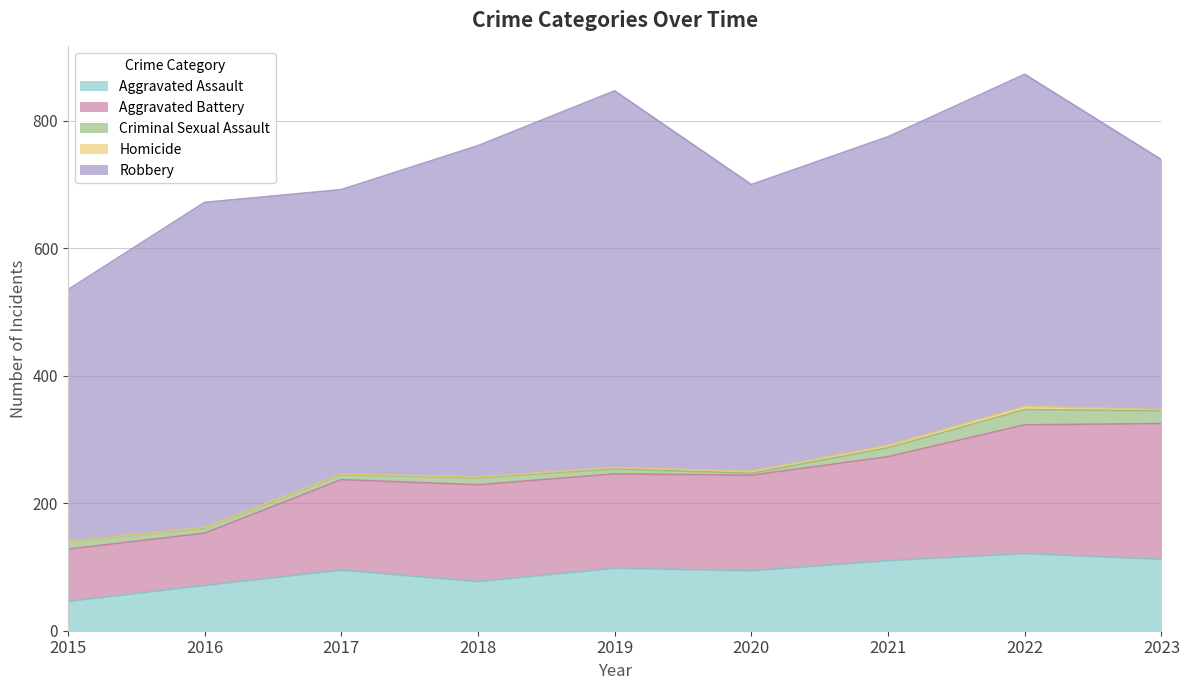

Which category has the highest value in the Robbery series?

2019